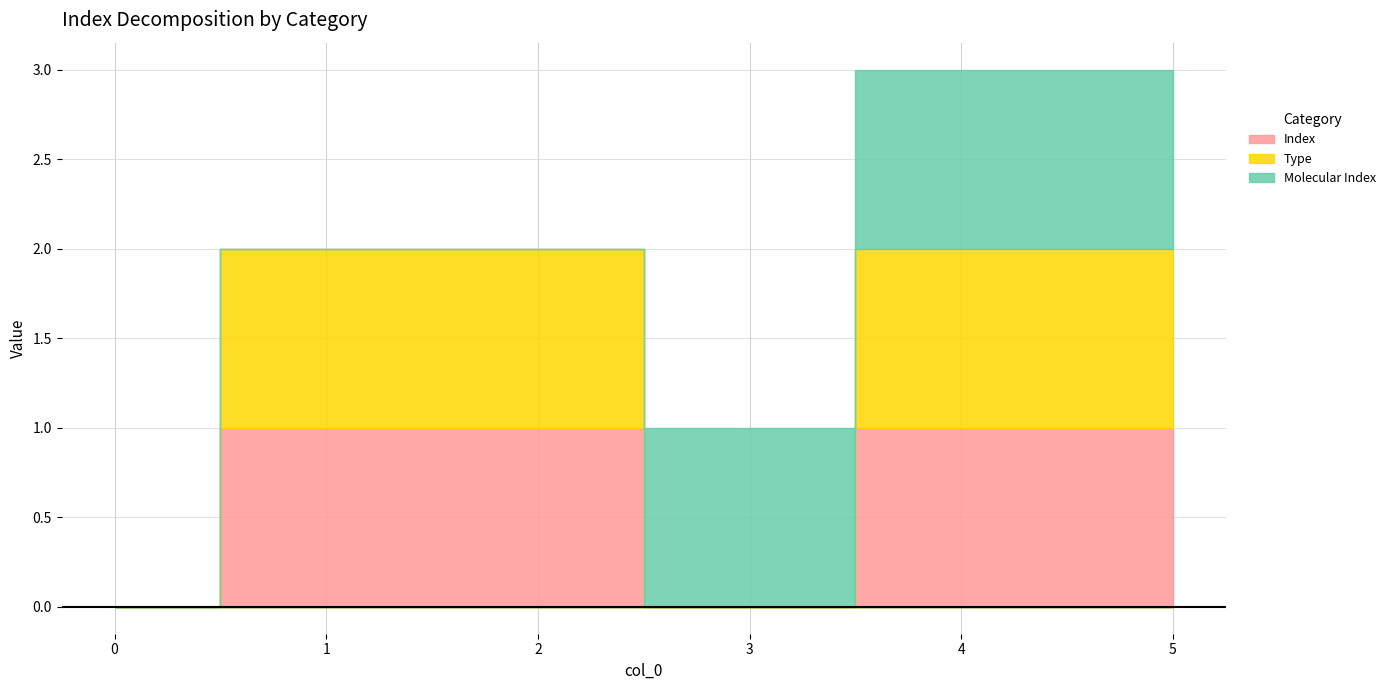

What is the total value across all series at 1?

2